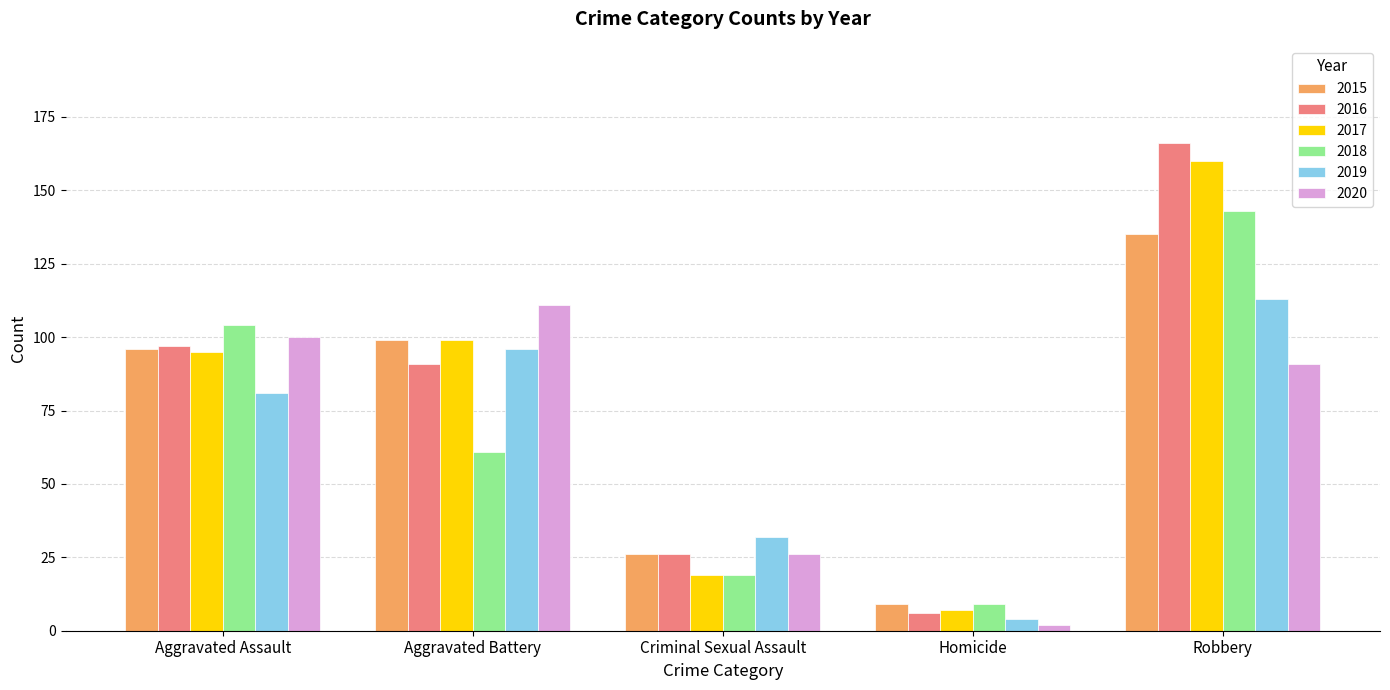

How many bars are there in each group?

6